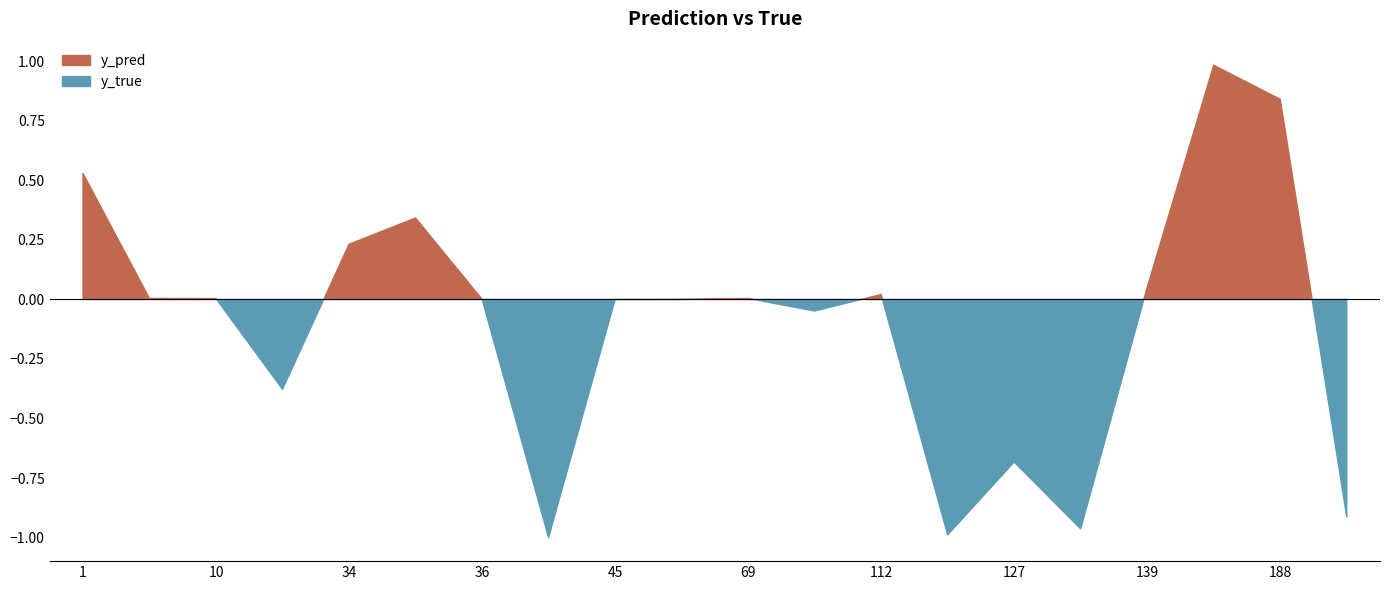

Is the value of y_true at 23 greater than the value of y_pred at 7?

Yes